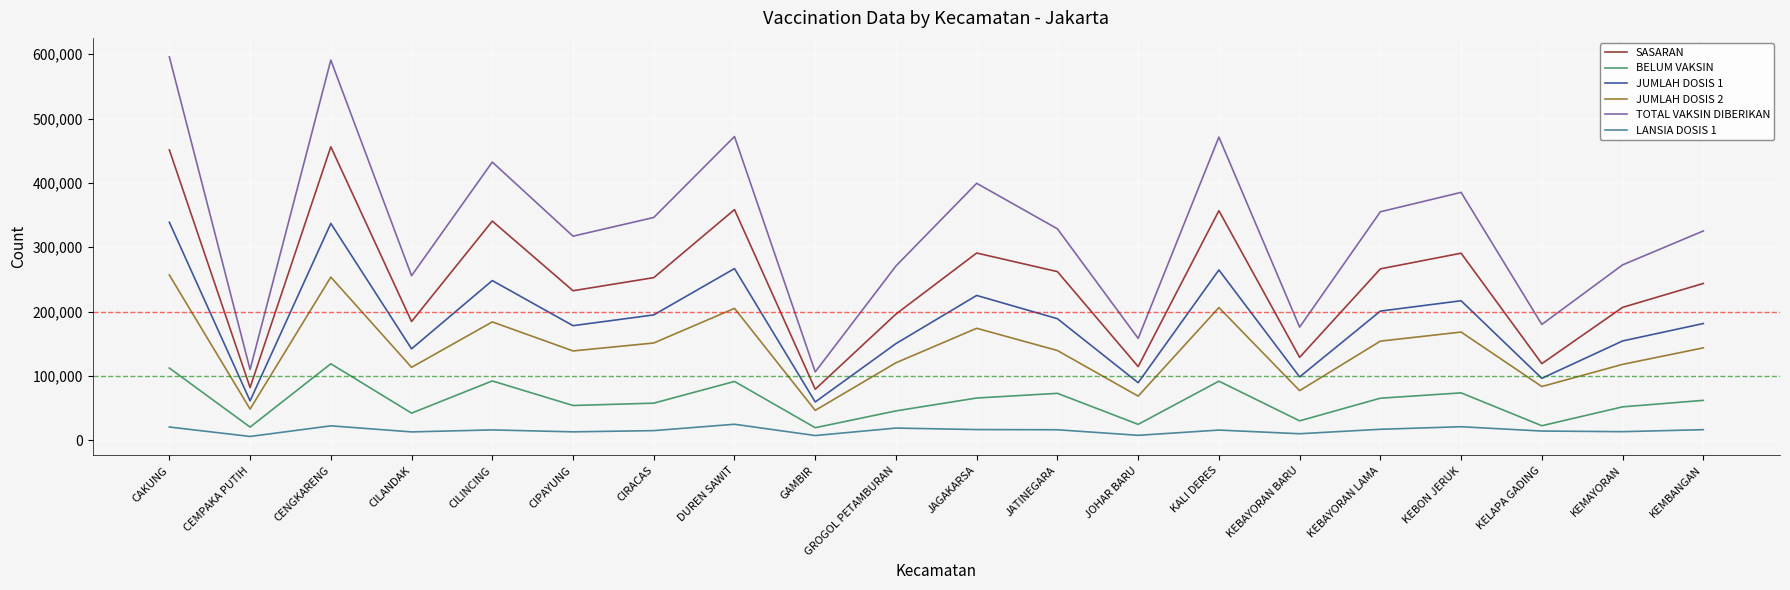

At which category does TOTAL VAKSIN DIBERIKAN reach its first local peak?

CENGKARENG